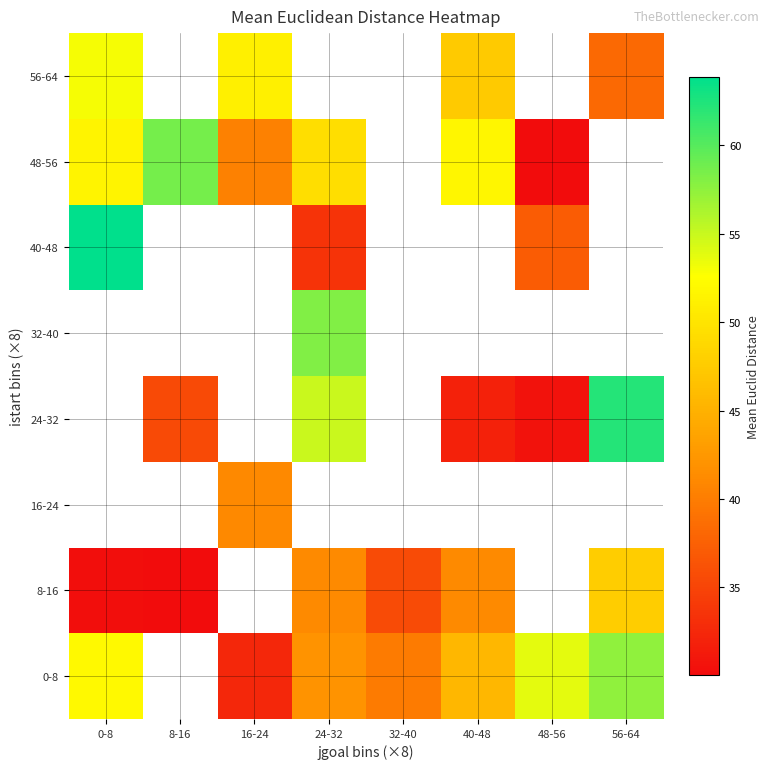

Which series has the widest spread of values?

40-48